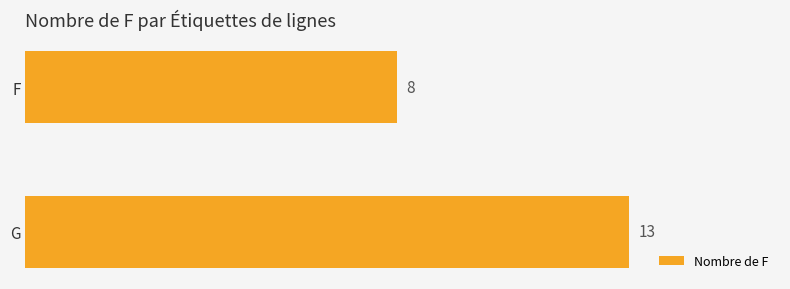

What is the difference between the maximum and minimum values?

5